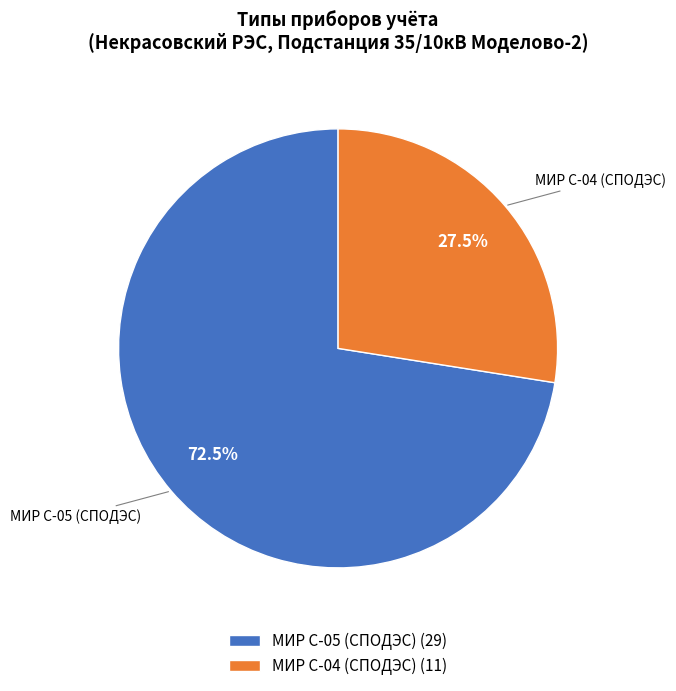

How much of the chart is everything except МИР С-05 (СПОДЭС) (29)?

27.5%